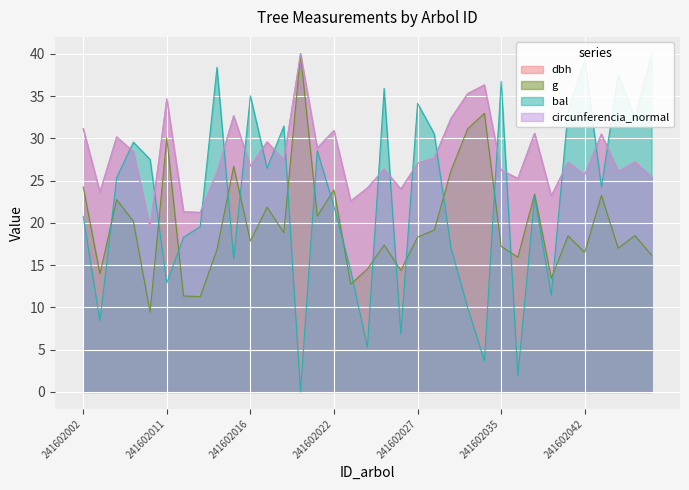

What is the difference between the g values at 241602020 and 241602043?

16.7